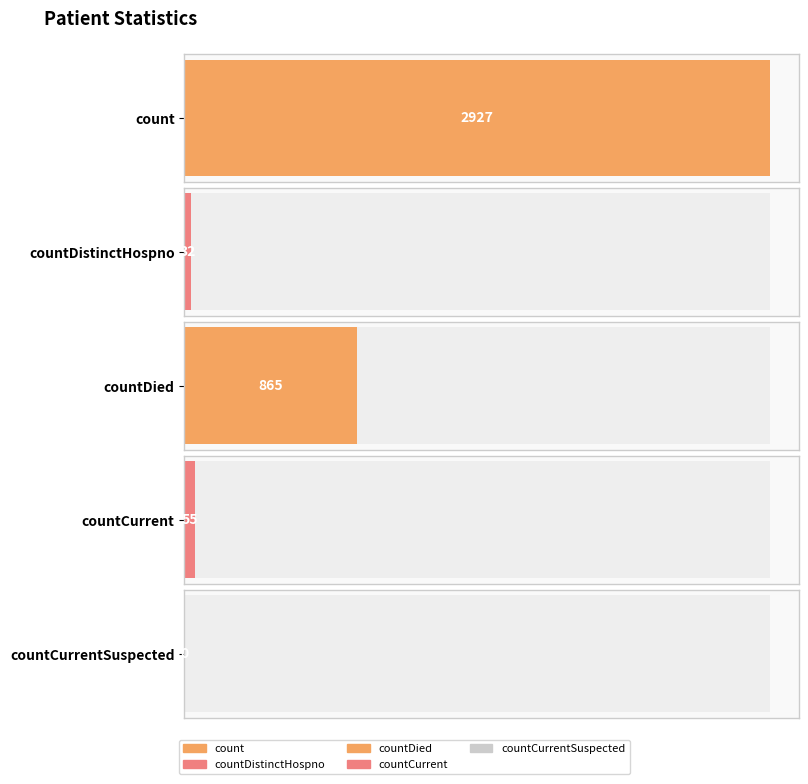

Which label corresponds to the largest value in the chart?

count